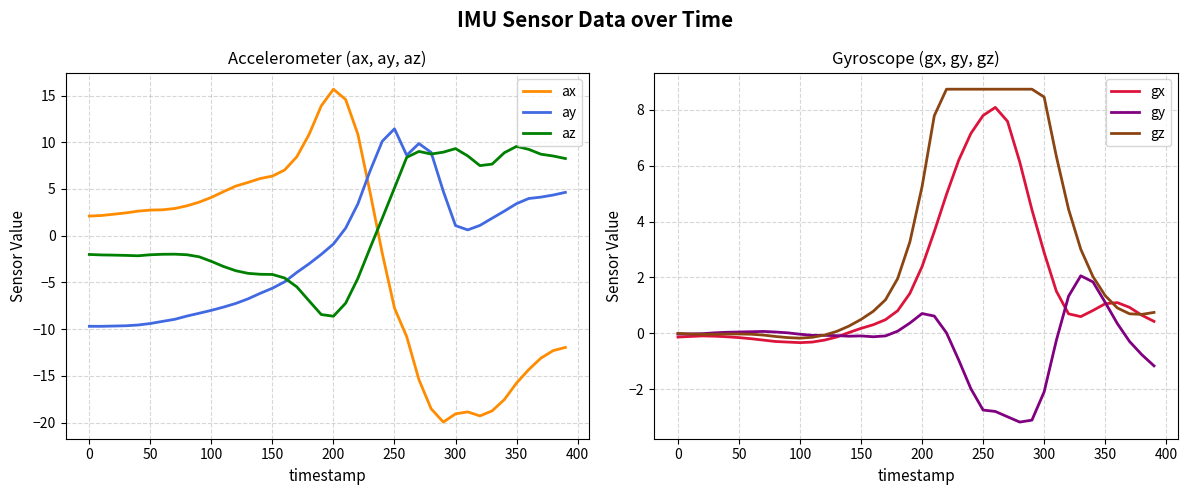

At which label does ax reach its peak?

200